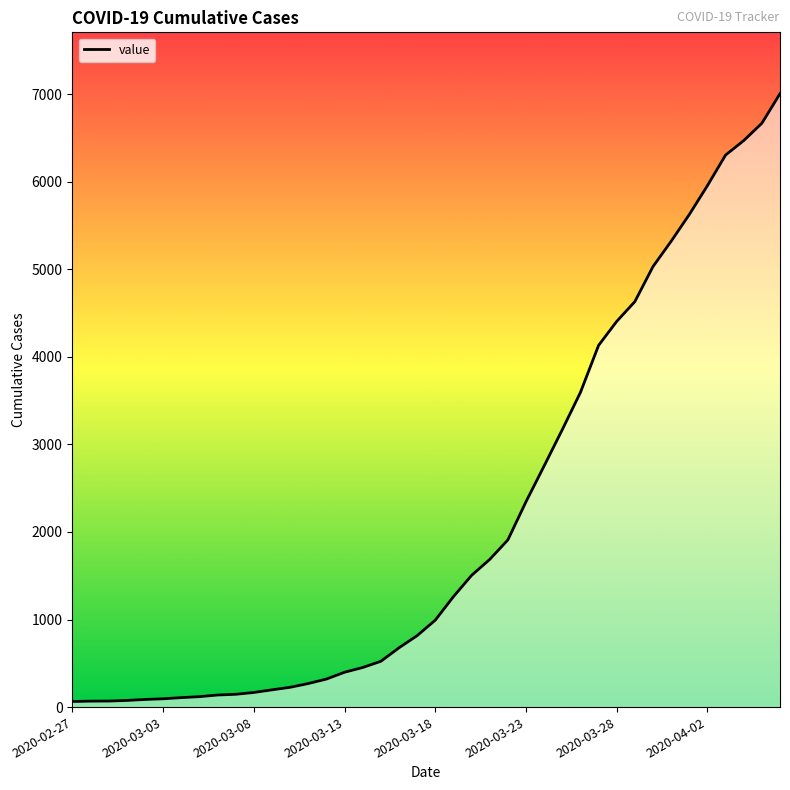

What is the change in value from 30 to 38?

+2262